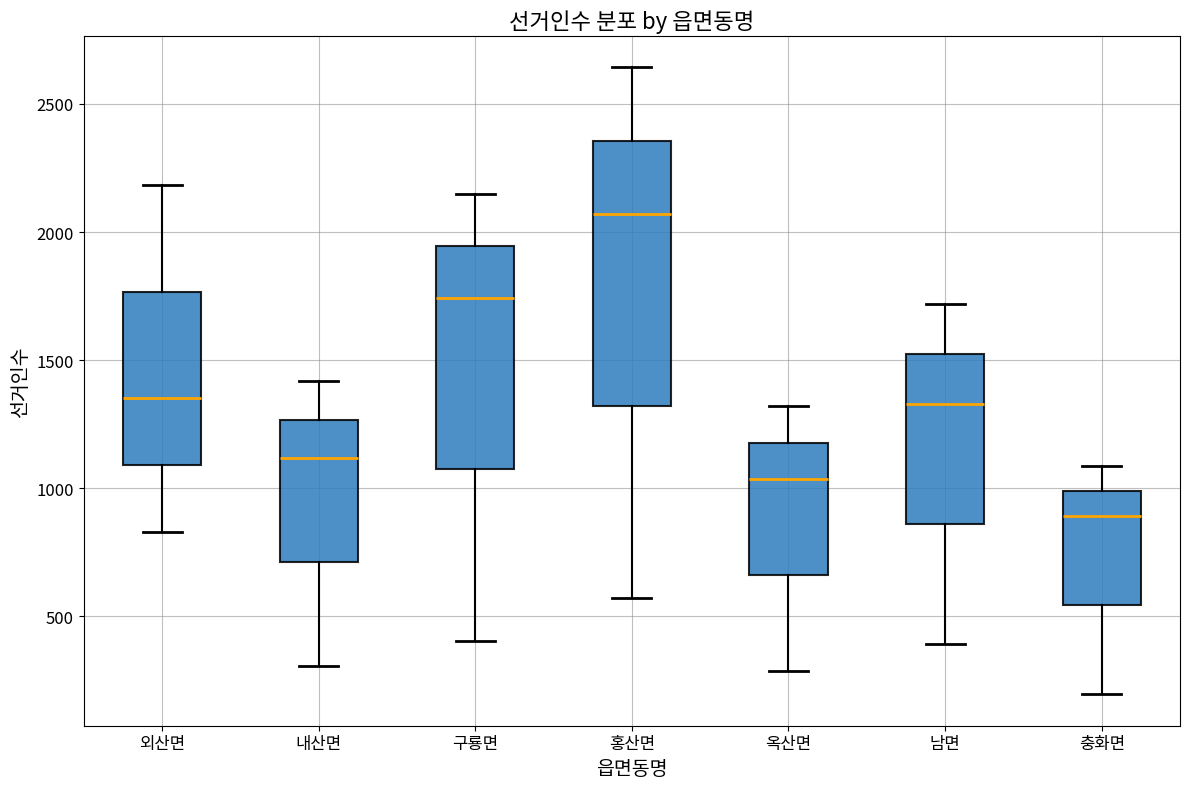

Where does the upper whisker of the box for 옥산면 end on the y-axis? The values are not printed on the chart, so give them approximately, as read against the axis.

1300